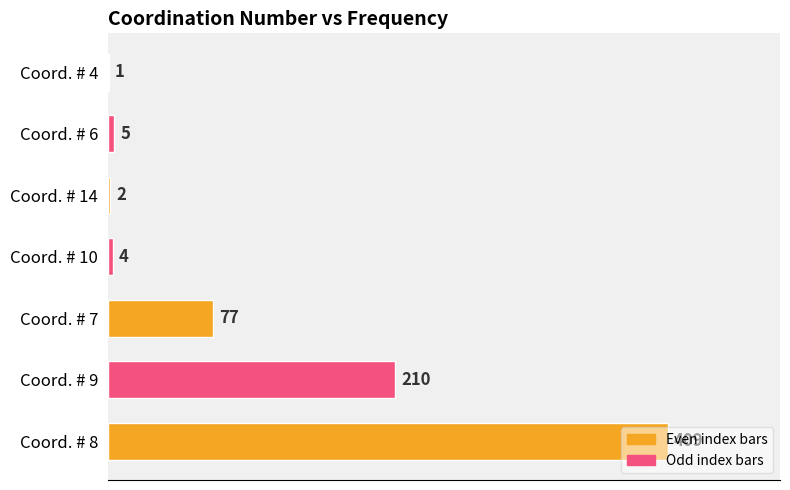

What is the change in value from Coord. # 10 to Coord. # 6?

+1